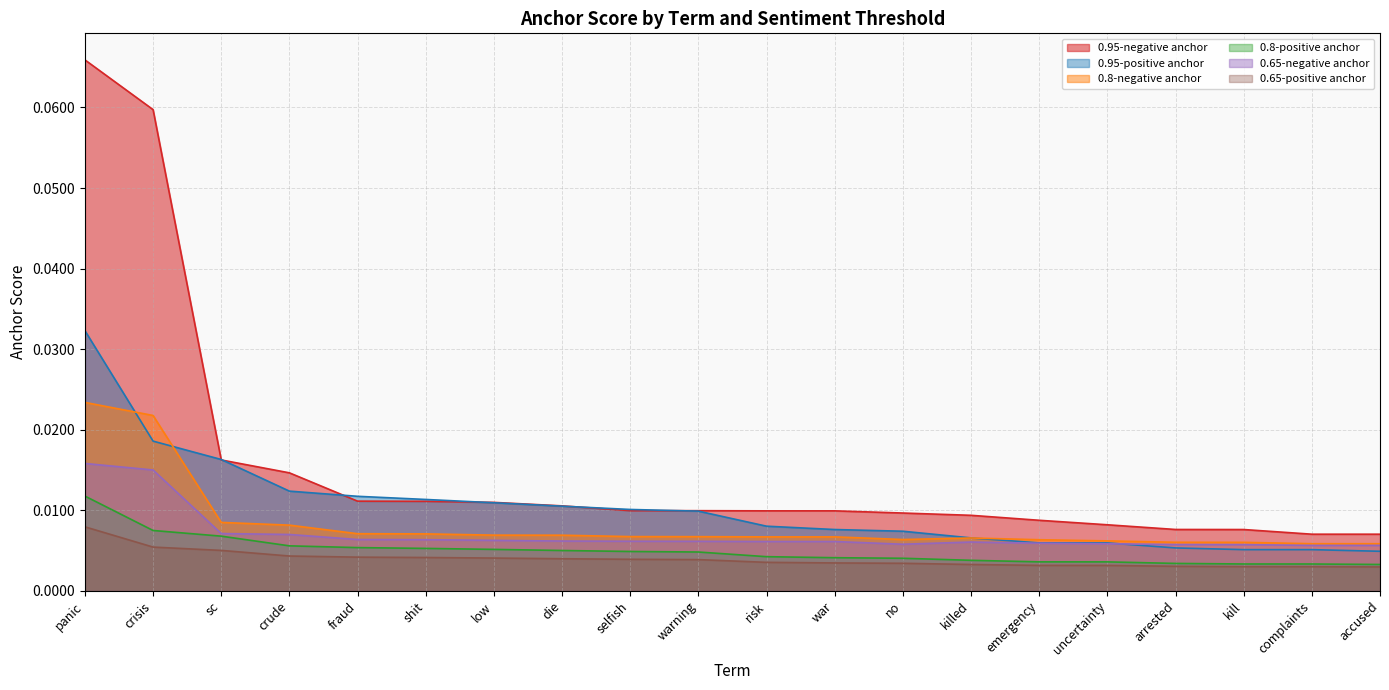

What is the label of the 20th point from the left?

accused